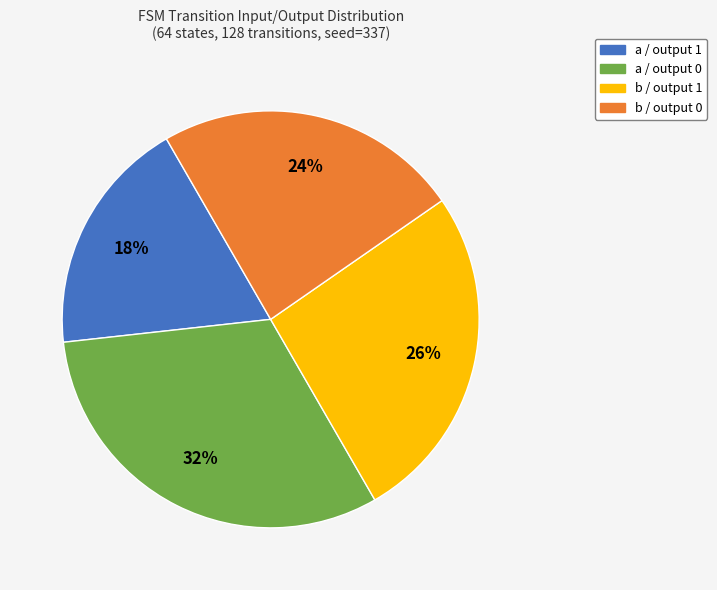

Which slice is the largest?

a / output 0